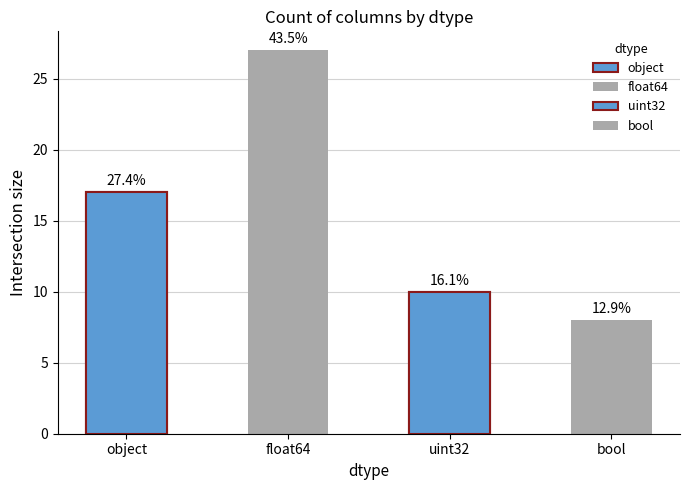

Reading left to right, transcribe all the data shown in this chart.

object=17	float64=27	uint32=10	bool=8